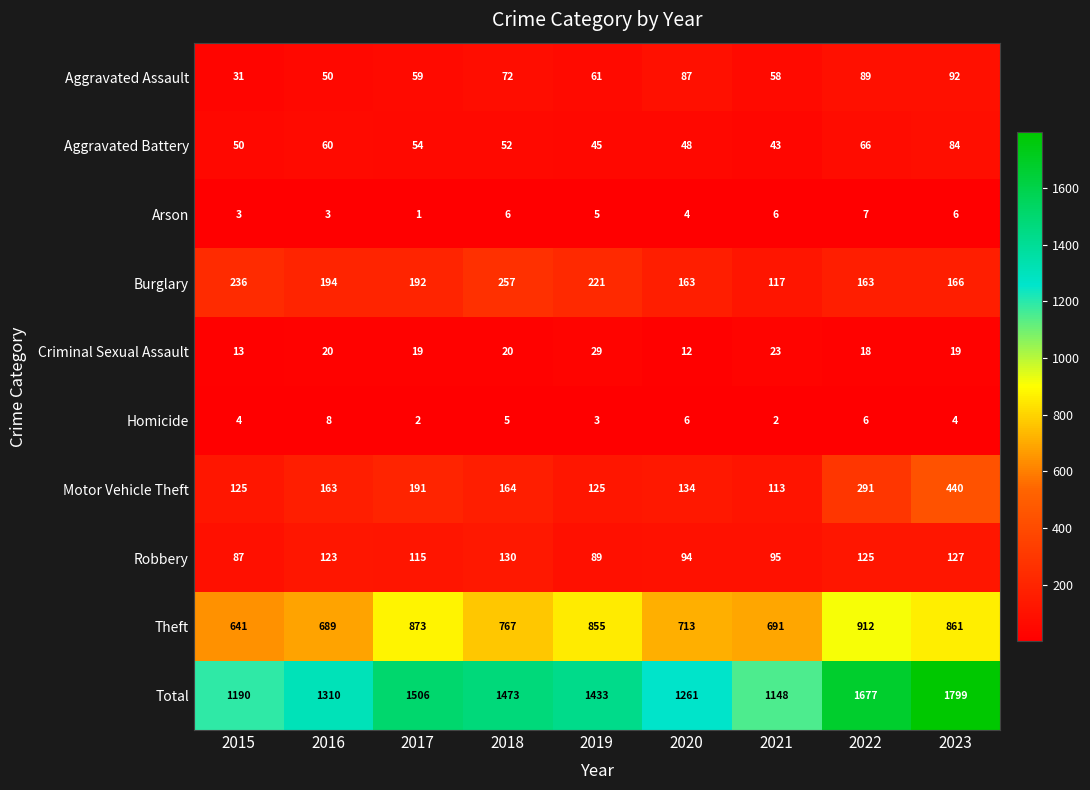

Which series has the largest range (max minus min)?

Total